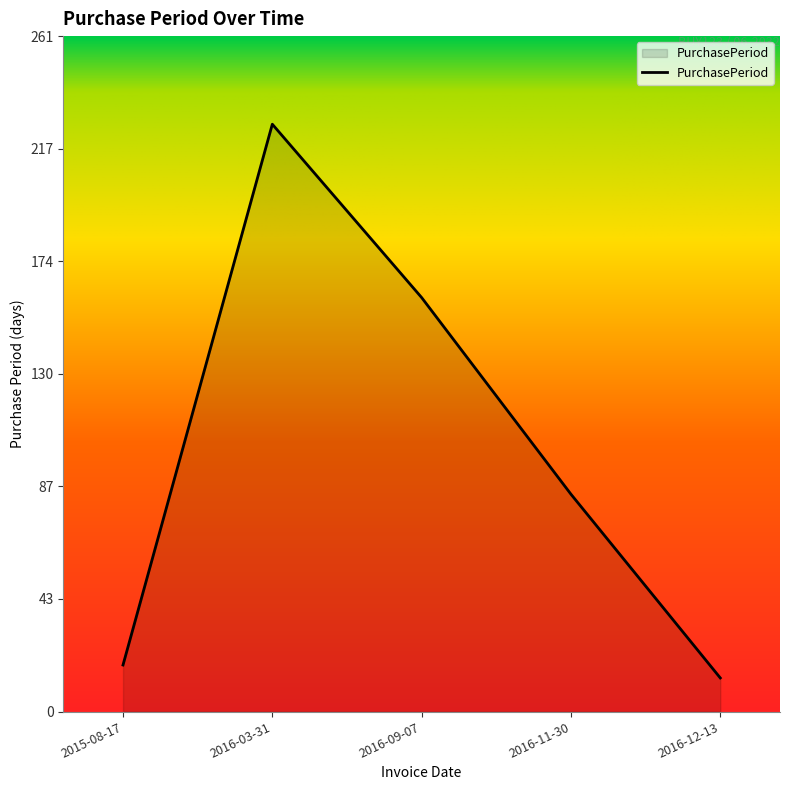

What position from the right is 2016-09-07?

3